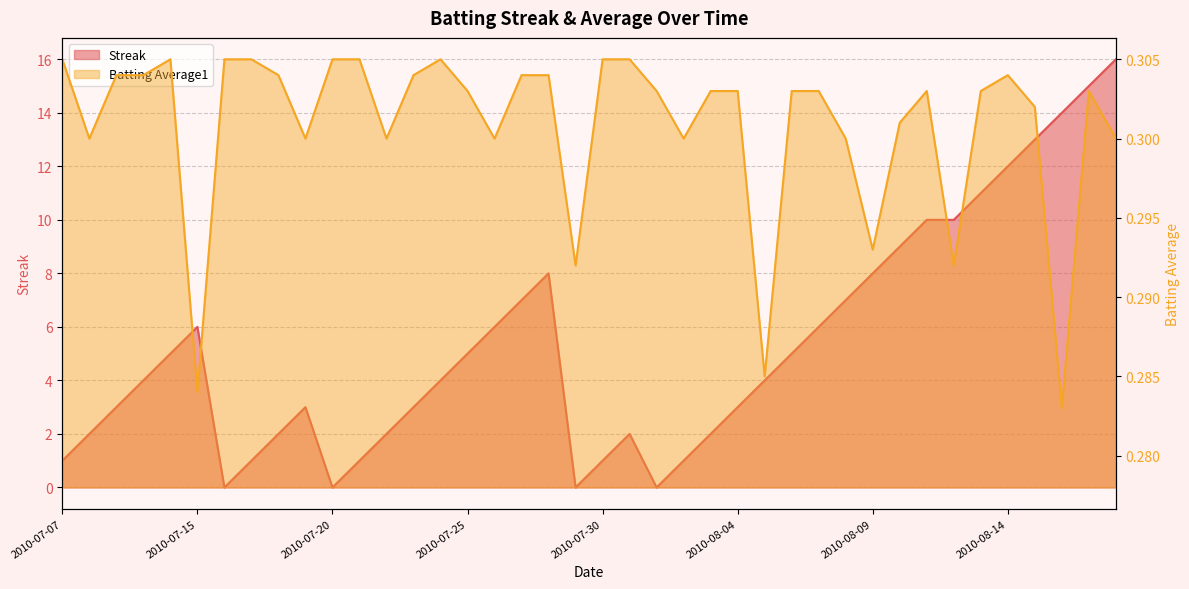

What is the value of the Batting Average1 point at the 26th from the left?

0.3